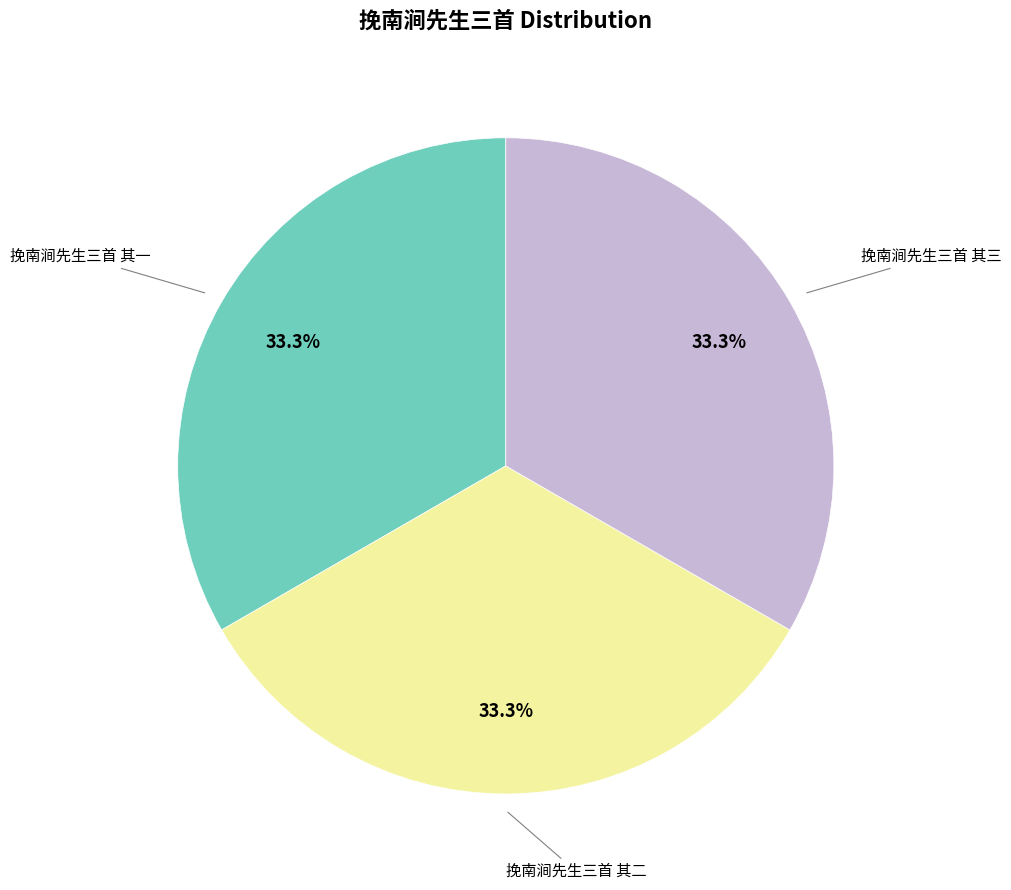

Combined, do 挽南涧先生三首 其三 and 挽南涧先生三首 其二 account for over 50%?

Yes